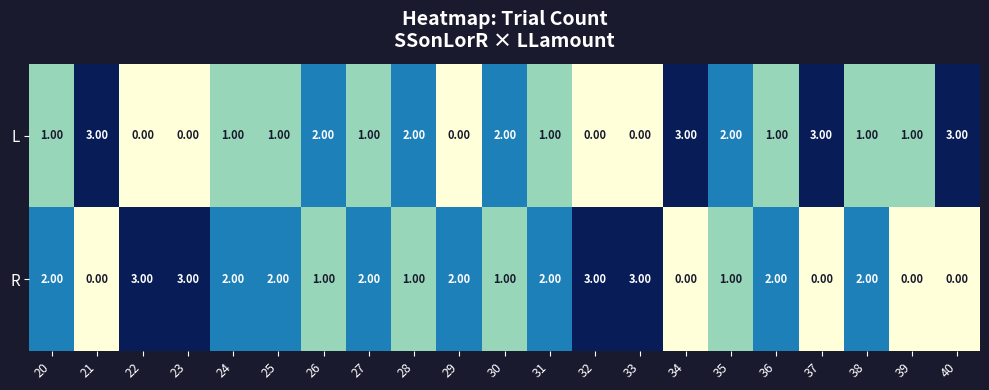

Which series has the largest total across all categories?

R